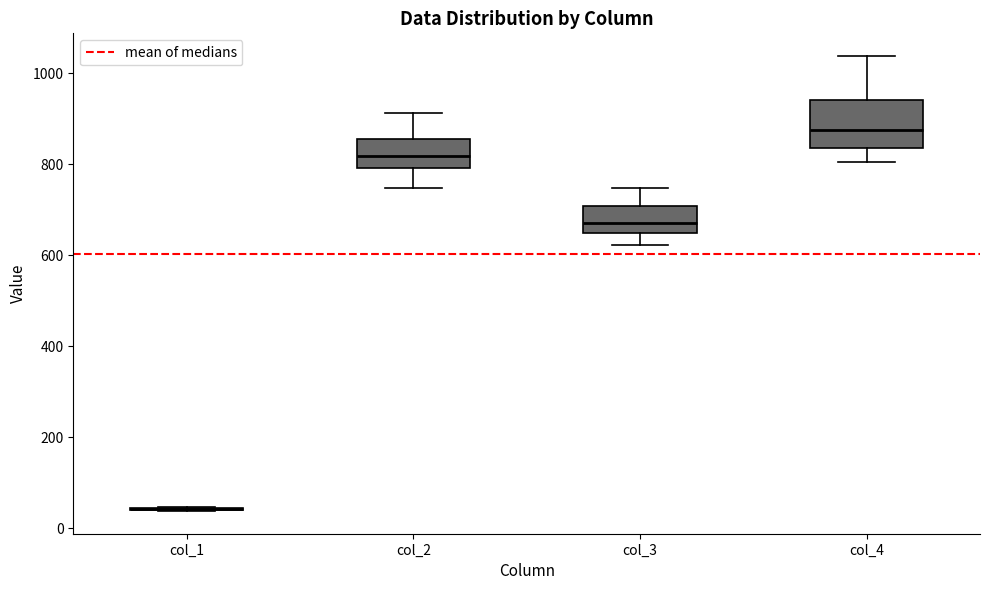

Comparing the boxes themselves (not the whiskers), which one is the tallest?

col_4